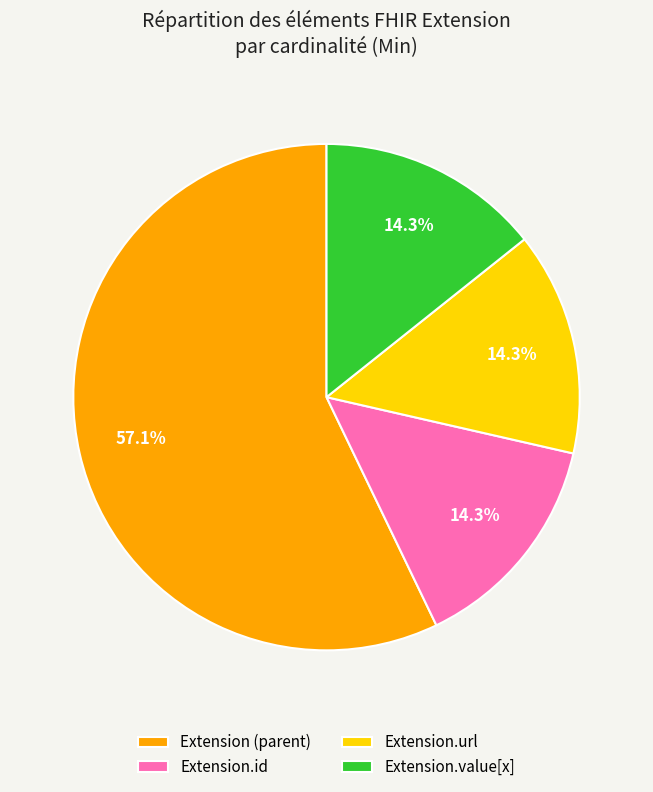

What is the largest slice in the pie chart?

Extension (parent)